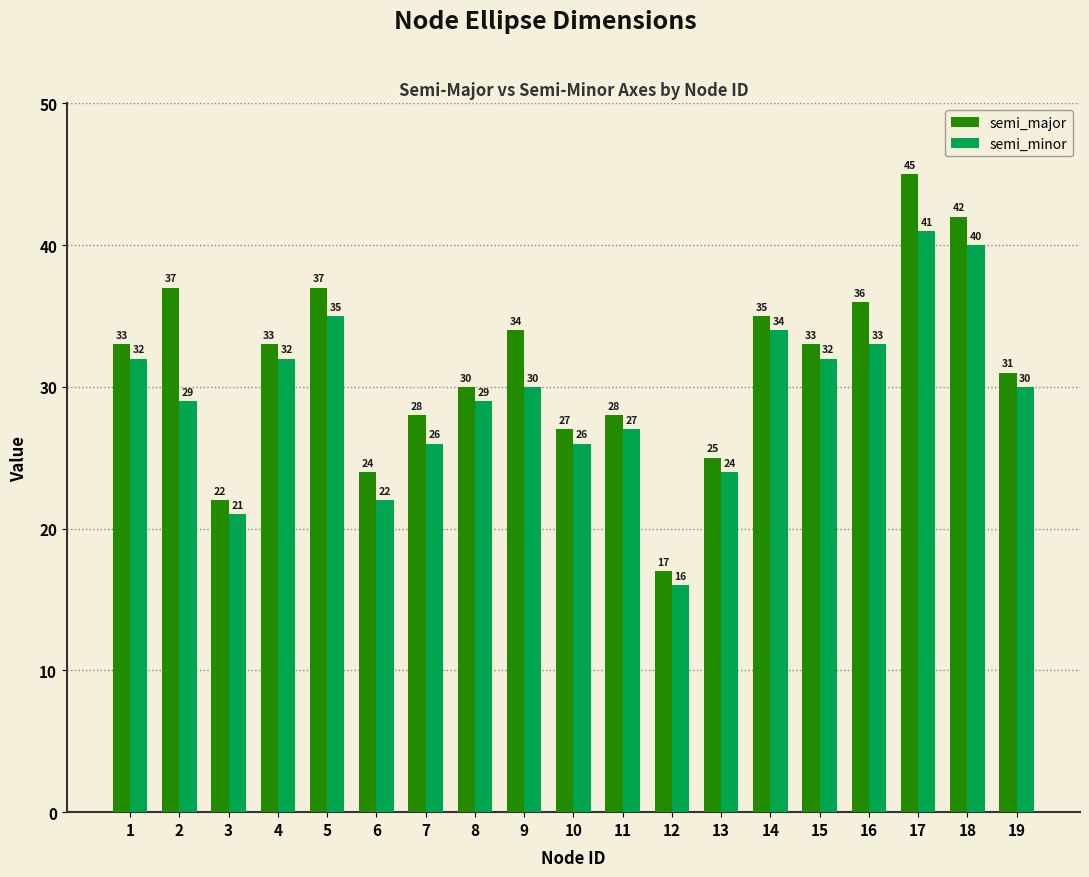

Which series has the largest total across all categories?

semi_major